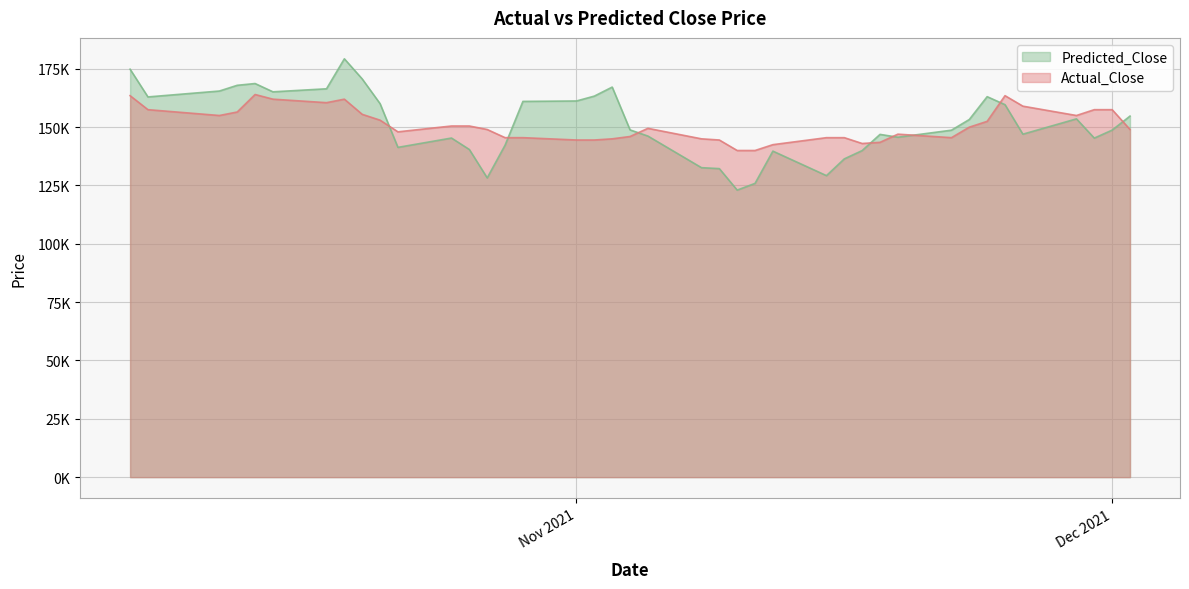

What are all the series names shown in the legend?

Predicted_Close, Actual_Close